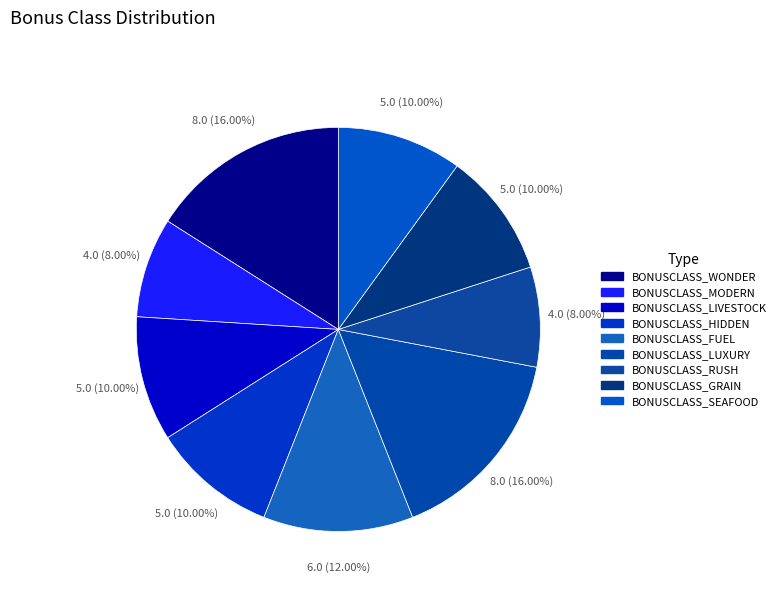

Which slice is the largest?

BONUSCLASS_WONDER